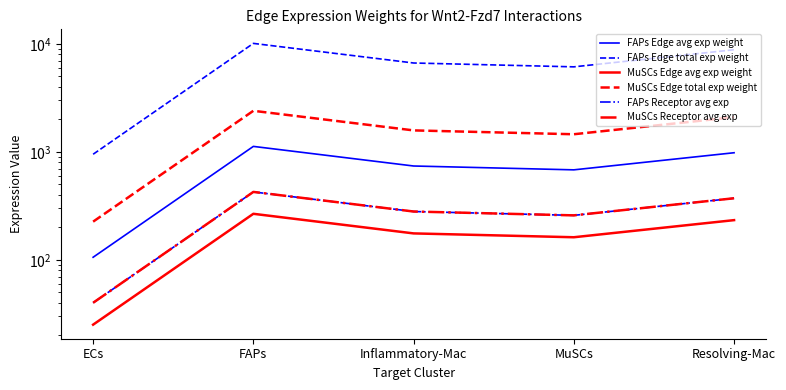

The MuSCs Edge total exp weight series shows 2098.0 at Resolving-Mac. True or false?

True